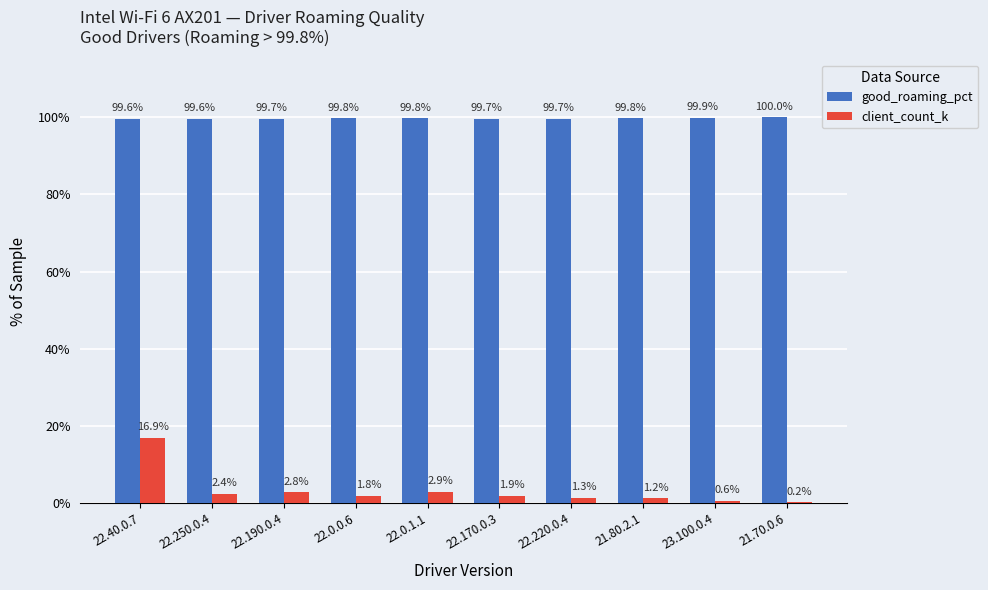

What is the difference between the good_roaming_pct values at 22.250.0.4 and 21.80.2.1?

0.2